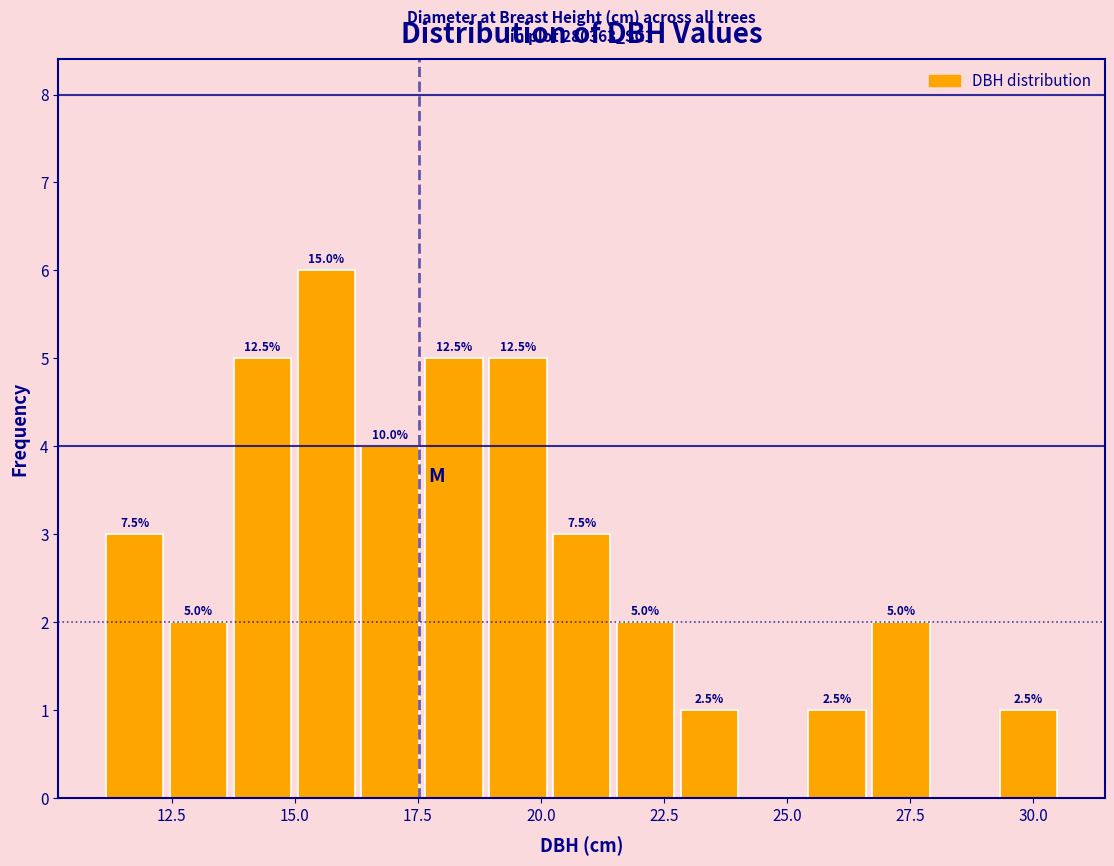

Read against the x-axis, roughly where is the centre of the tallest bar?

15.5